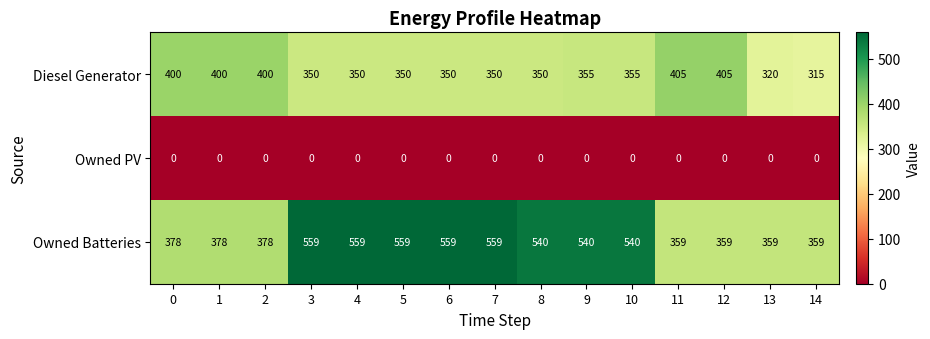

How many distinct data groups are displayed?

3